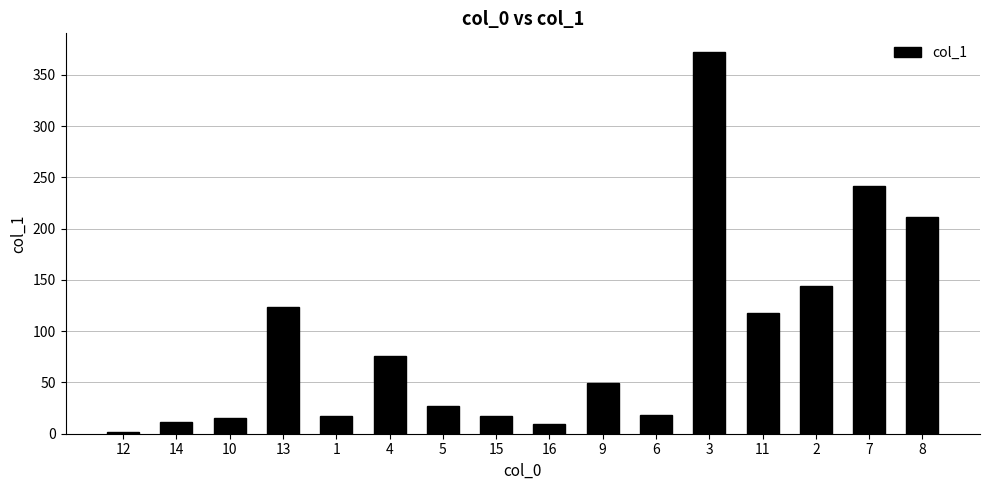

How many bars are there in total?

16